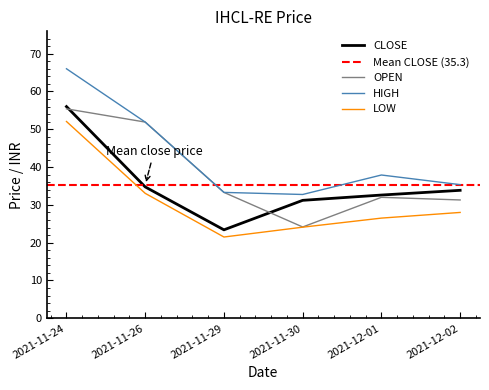

What is the value of the HIGH point at the 2nd from the left?

51.9